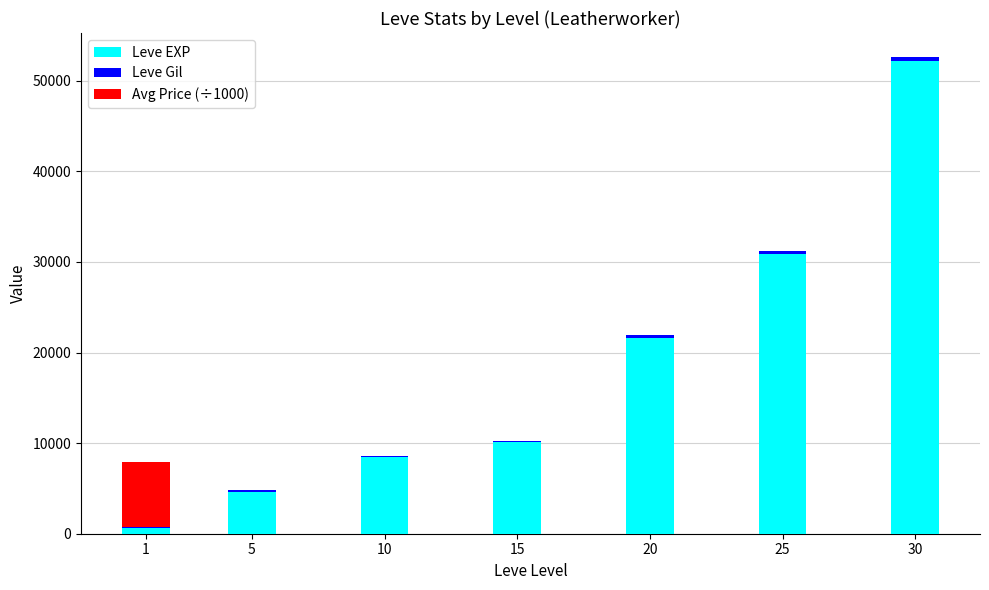

At which category is the sum across all series the highest?

30